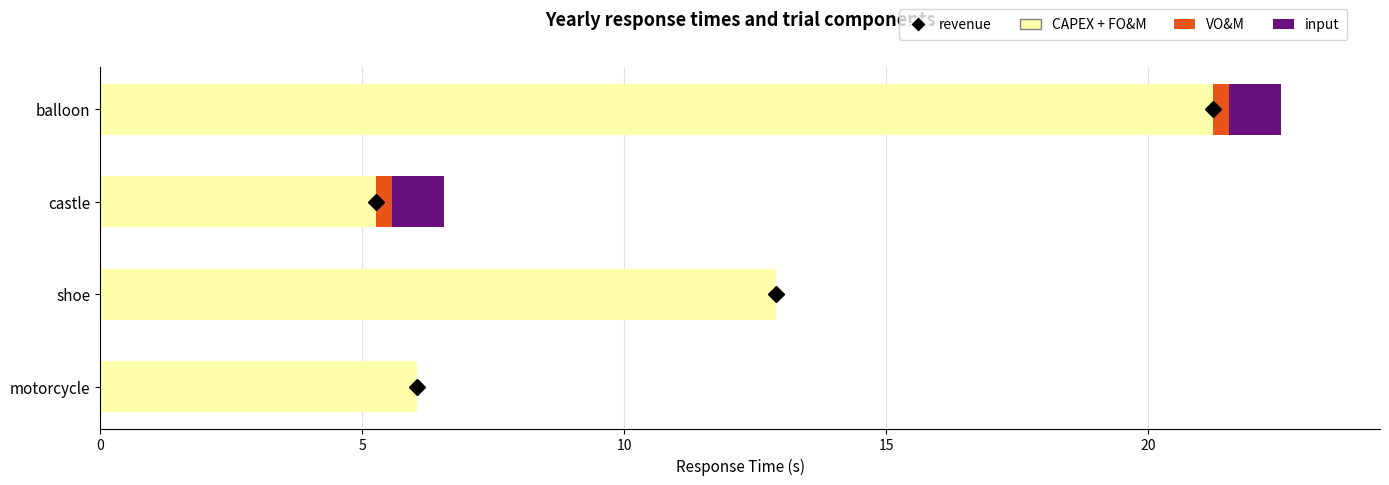

The value of CAPEX + FO&M at balloon is 21.2. True or false?

True